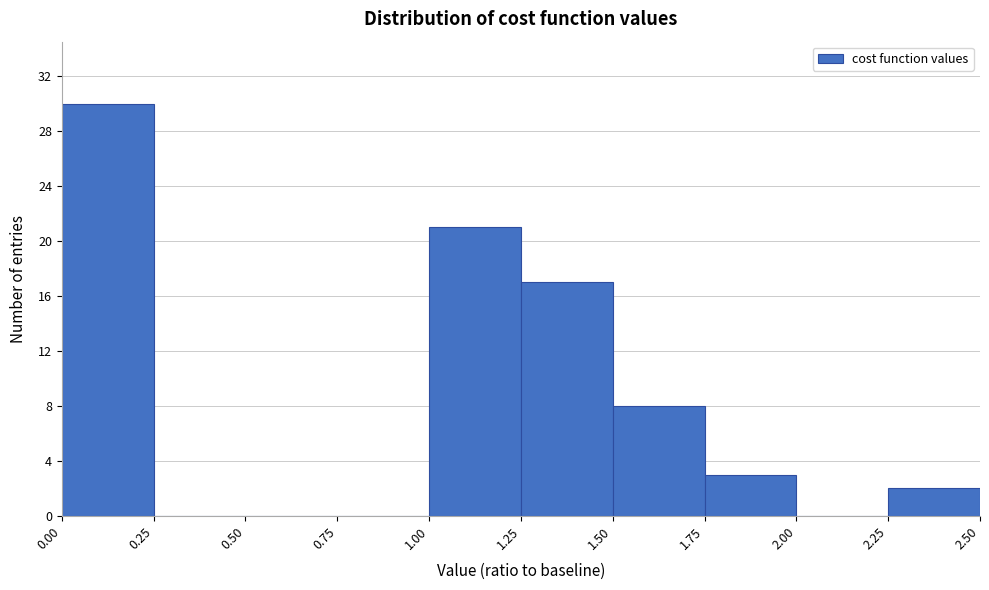

Reading left to right, transcribe this chart: for each bar, give the range it covers on the x-axis and its height. The values are not printed on the chart, so give them approximately, as read against the axis.

0.00 to 0.25: 30
0.25 to 0.50: 0
0.50 to 0.75: 0
0.75 to 1.00: 0
1.00 to 1.25: 21
1.25 to 1.50: 17
1.50 to 1.75: 8
1.75 to 2.00: 3
2.00 to 2.25: 0
2.25 to 2.50: 2